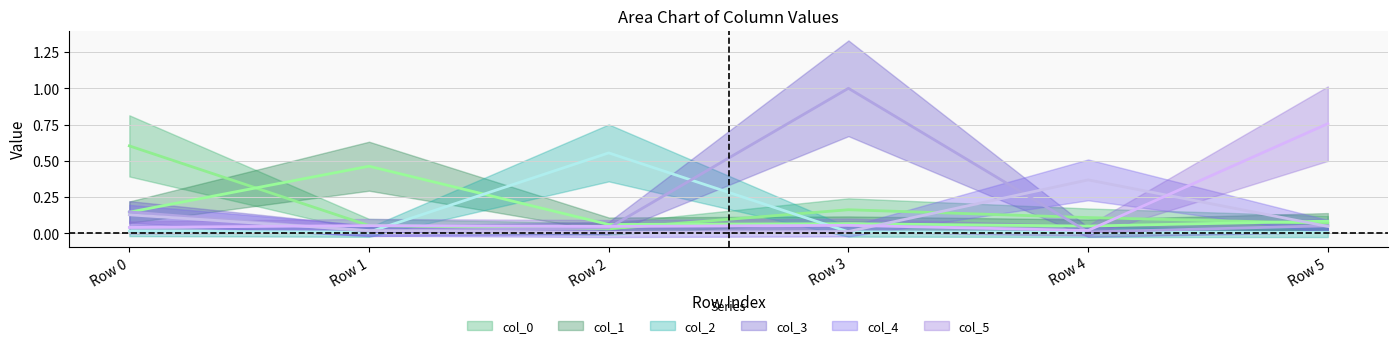

Reading left to right, what are all the values shown in this chart?

col_0: Row 0=0.6	Row 1=0.1	Row 2=0.0	Row 3=0.2	Row 4=0.1	Row 5=0.1
col_1: Row 0=0.1	Row 1=0.5	Row 2=0.1	Row 3=0.1	Row 4=0.1	Row 5=0.1
col_2: Row 0=0.0	Row 1=0.0	Row 2=0.6	Row 3=0.0	Row 4=0.0	Row 5=0.0
col_3: Row 0=0.1	Row 1=0.0	Row 2=0.0	Row 3=1.0	Row 4=0.0	Row 5=0.1
col_4: Row 0=0.1	Row 1=0.0	Row 2=0.0	Row 3=0.0	Row 4=0.4	Row 5=0.0
col_5: Row 0=0.0	Row 1=0.1	Row 2=0.0	Row 3=0.1	Row 4=0.0	Row 5=0.8